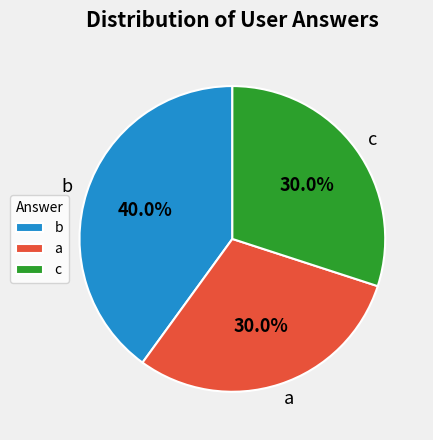

To the nearest percent, what is the difference between the b and c slice percentages?

10%